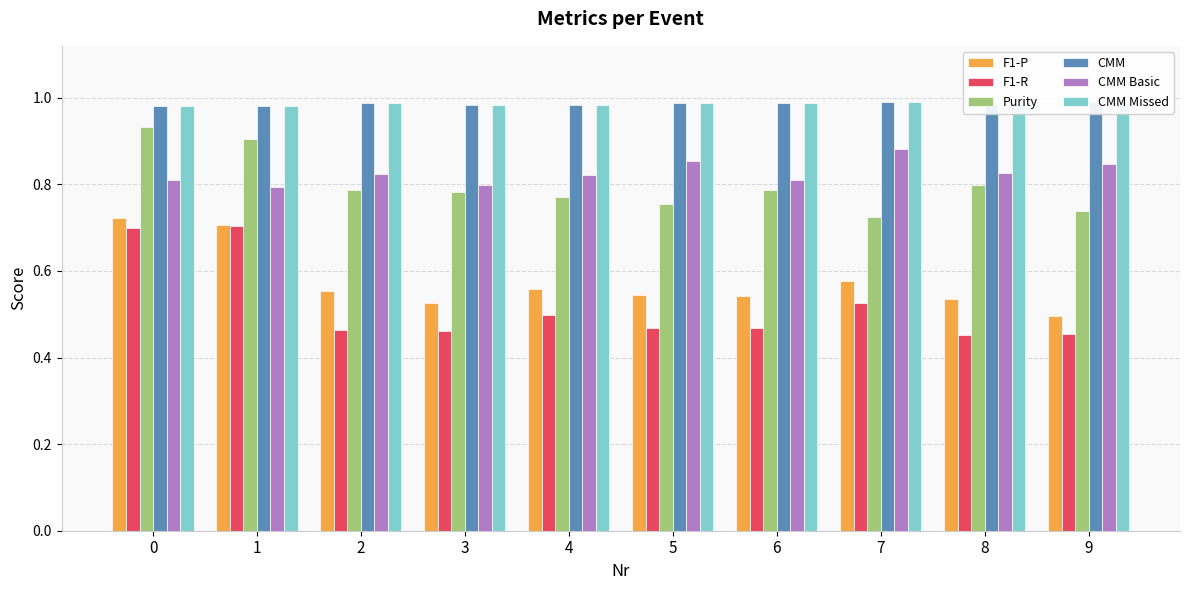

What is the maximum value shown in the chart?

1.0